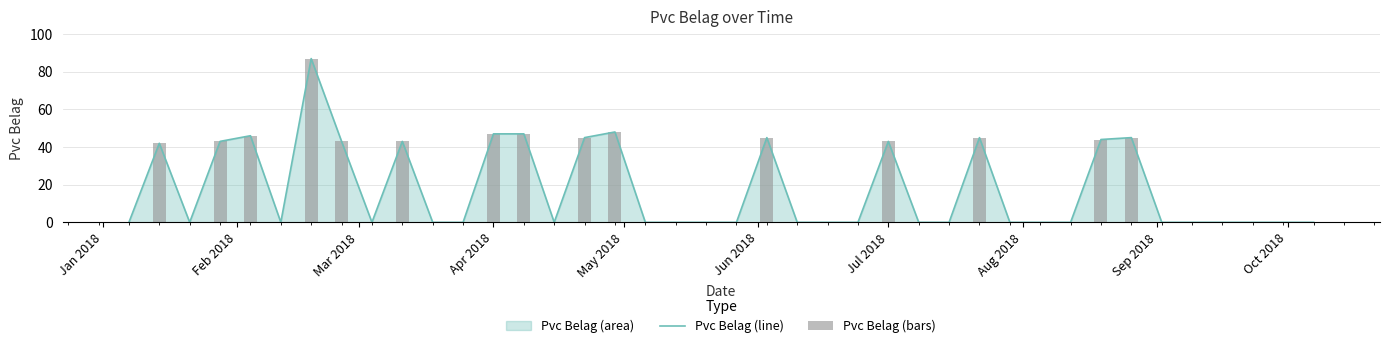

What is the highest value of the Pvc Belag (line) series?

87